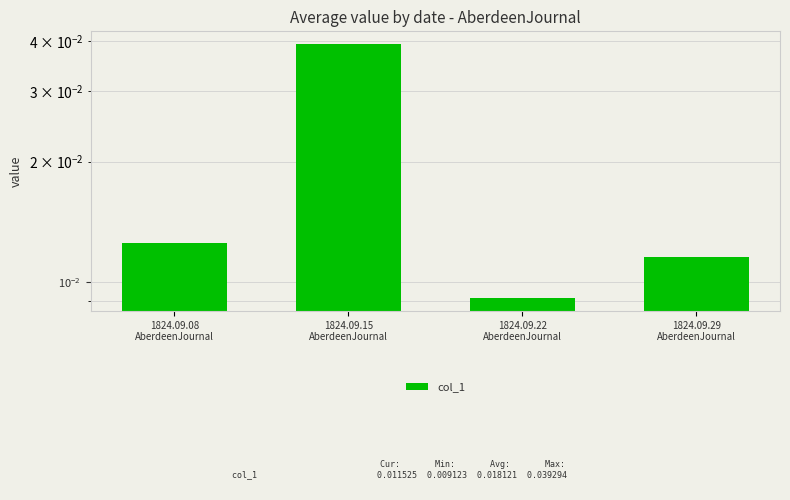

What is the sum of all values?

0.1